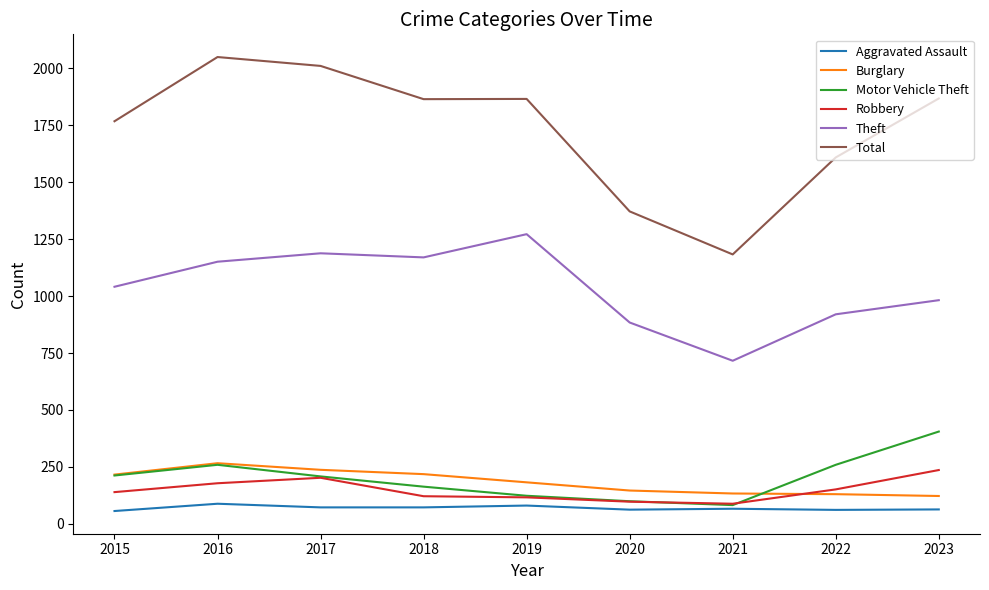

What are all the series names shown in the legend?

Aggravated Assault, Burglary, Motor Vehicle Theft, Robbery, Theft, Total